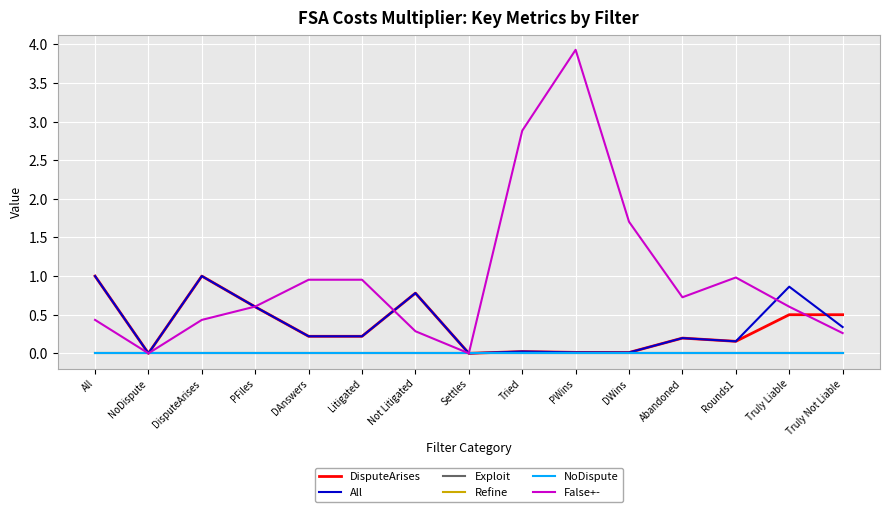

Does the chart have visible grid lines?

Yes